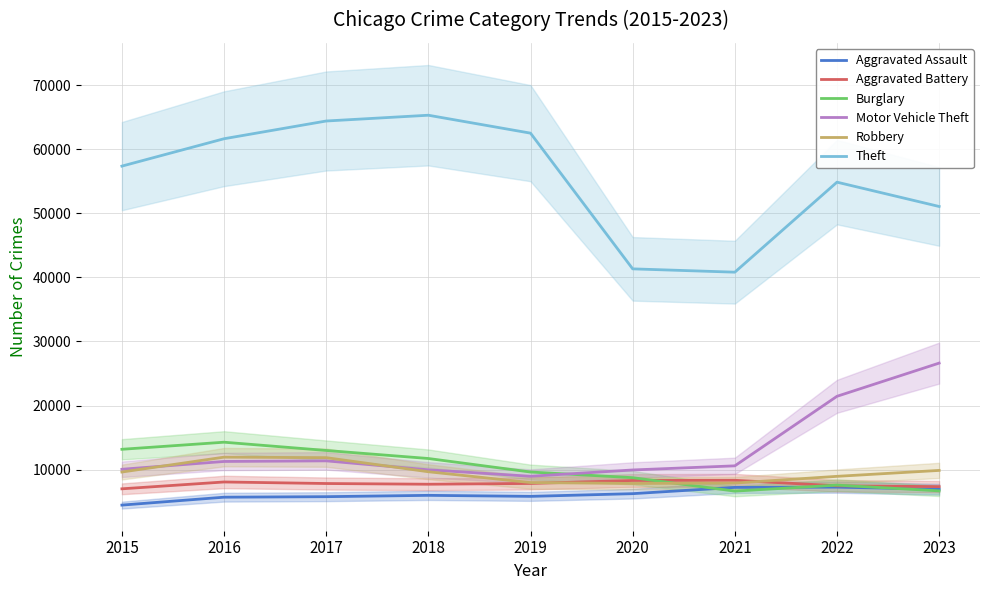

At 2022, list the series in order from largest to smallest.

Theft, Motor Vehicle Theft, Robbery, Burglary, Aggravated Battery, Aggravated Assault